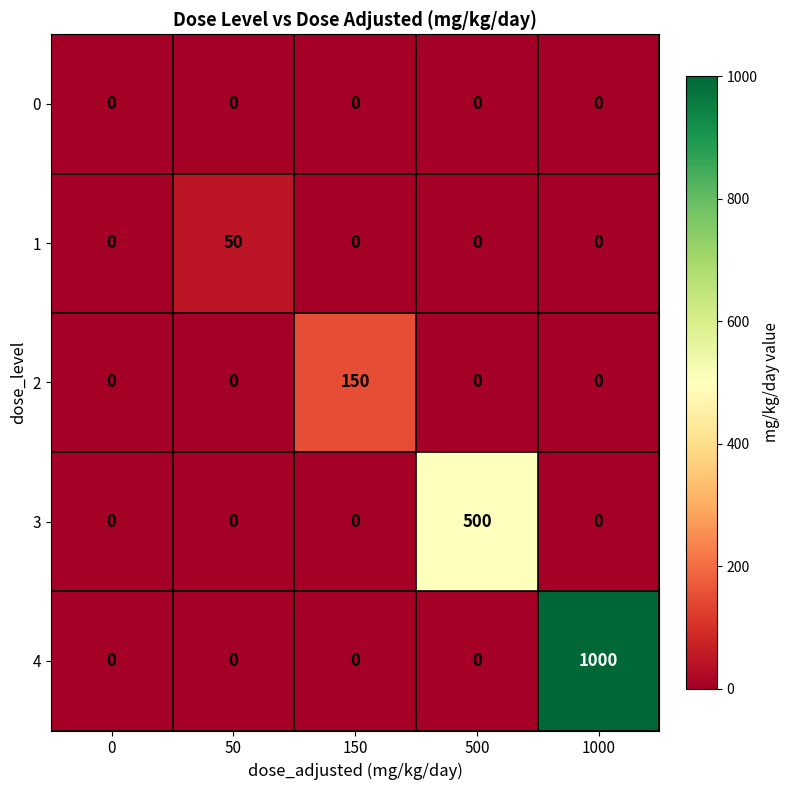

How many data points does each series have?

5